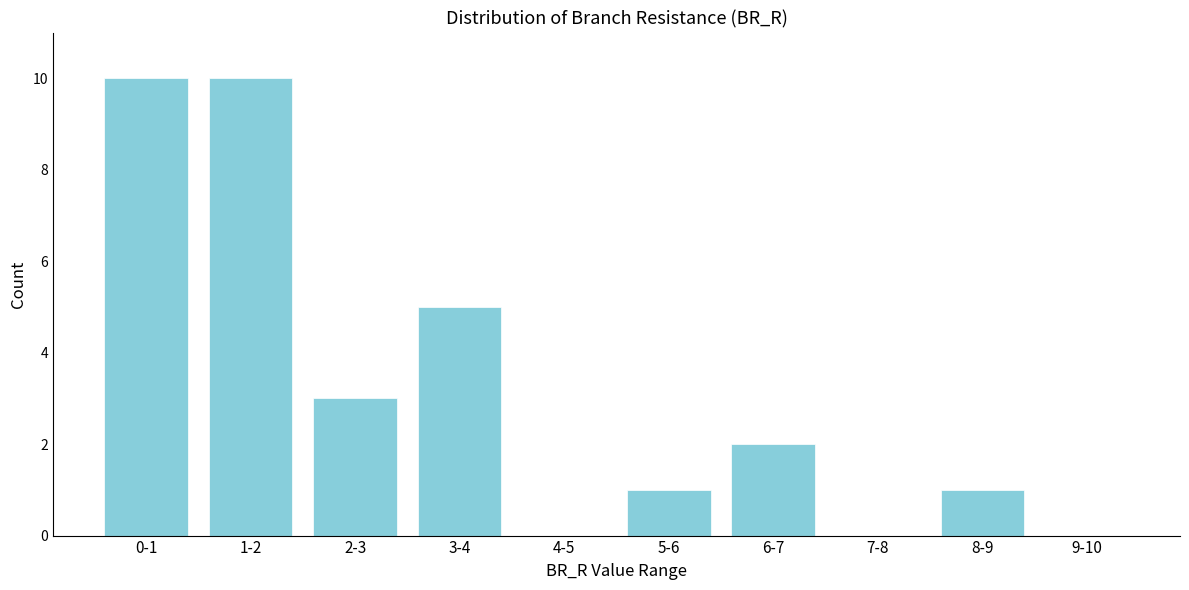

Reading left to right, list all the values displayed in this chart.

0-1=10	1-2=10	2-3=3	3-4=5	4-5=0	5-6=1	6-7=2	7-8=0	8-9=1	9-10=0